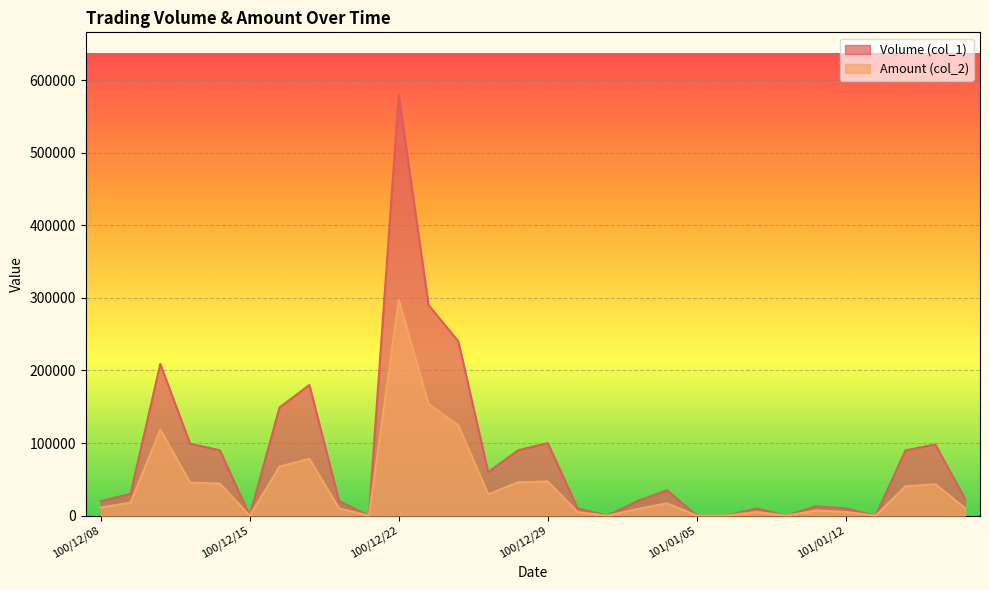

How many interior local valleys does the Amount (col_2) series have?

6